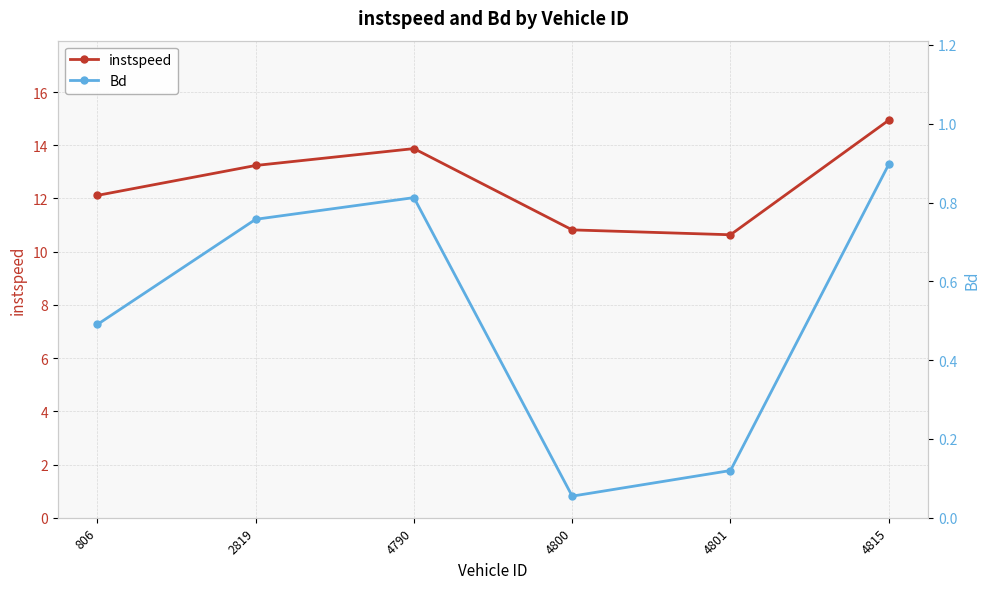

What is the lowest value of the Bd series?

0.1